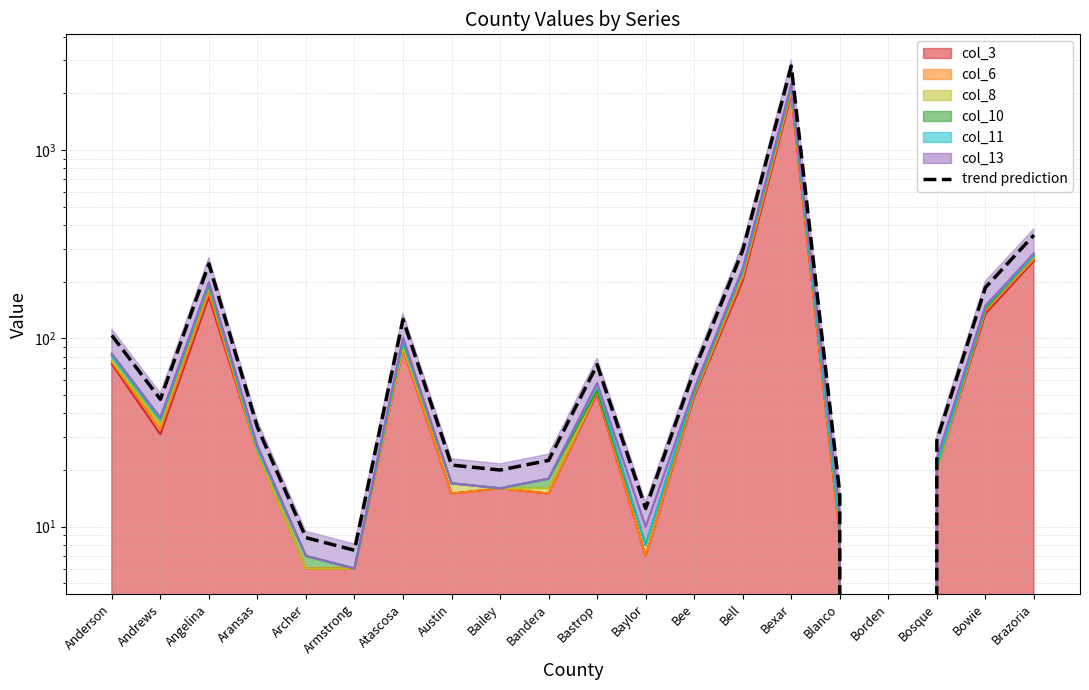

How many lines are shown in the chart?

1